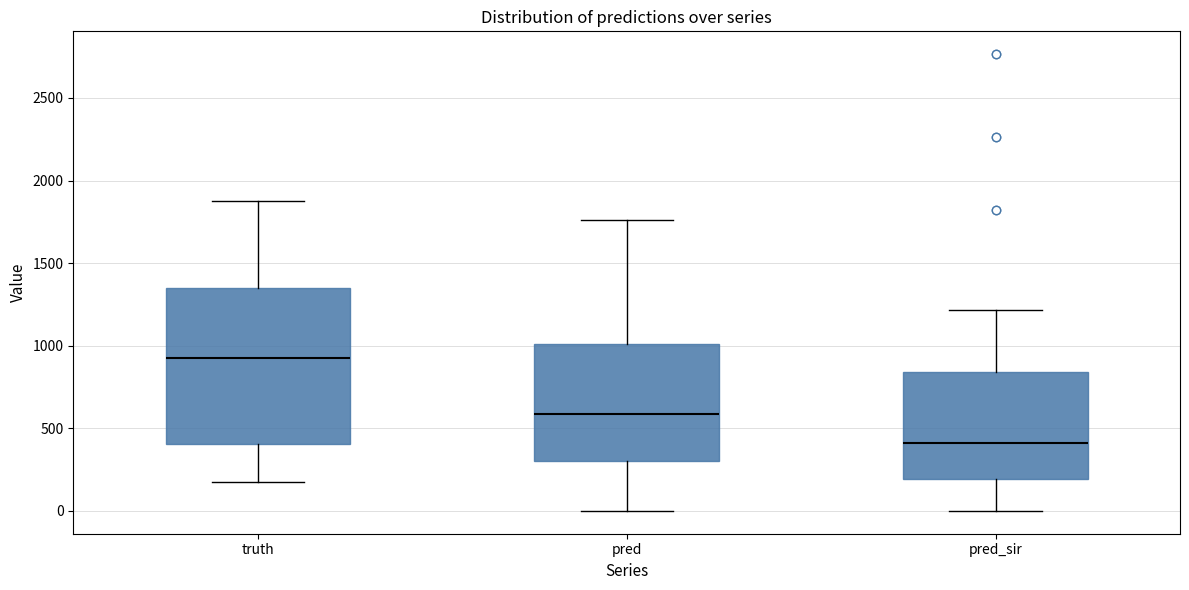

Comparing the boxes themselves (not the whiskers), which one is the tallest?

truth